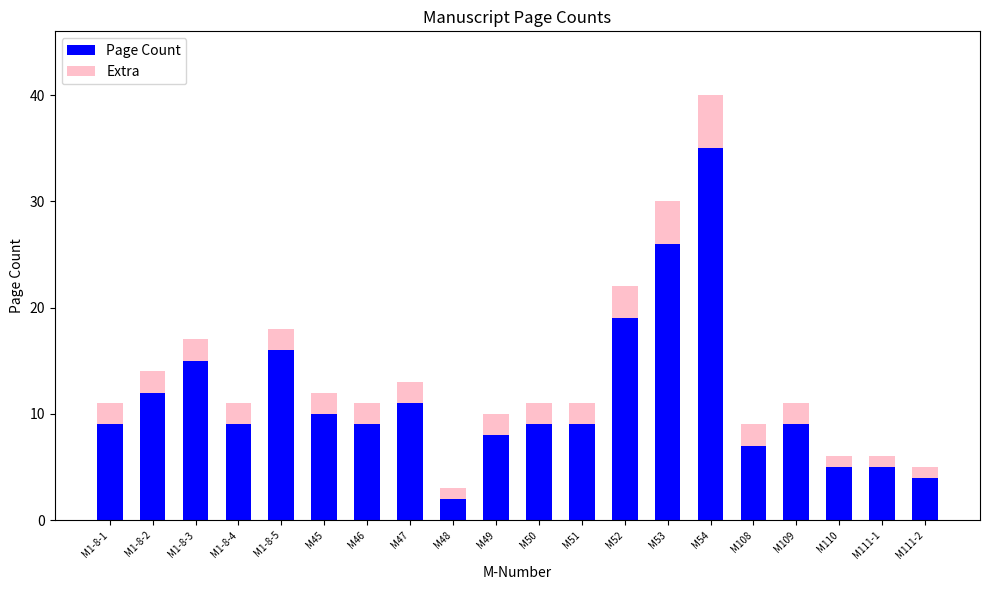

At which category is the sum across all series the highest?

M54